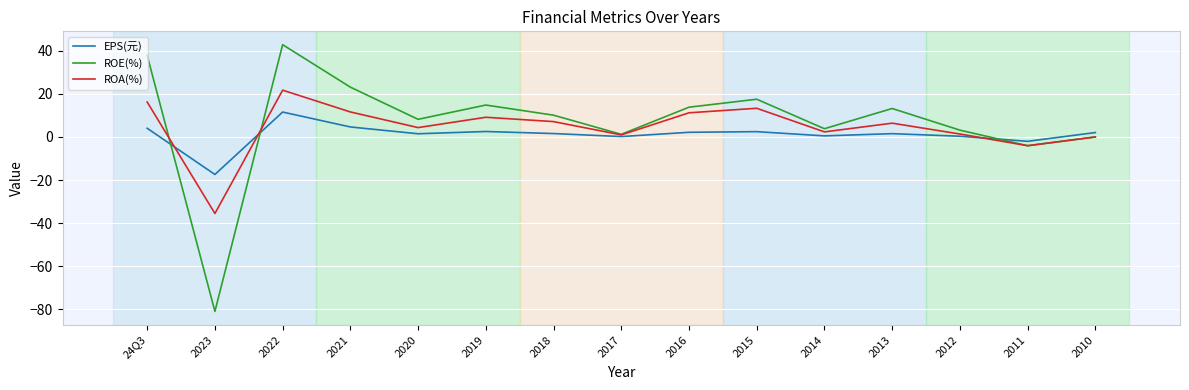

At which label does ROA(%) first exceed 6?

24Q3